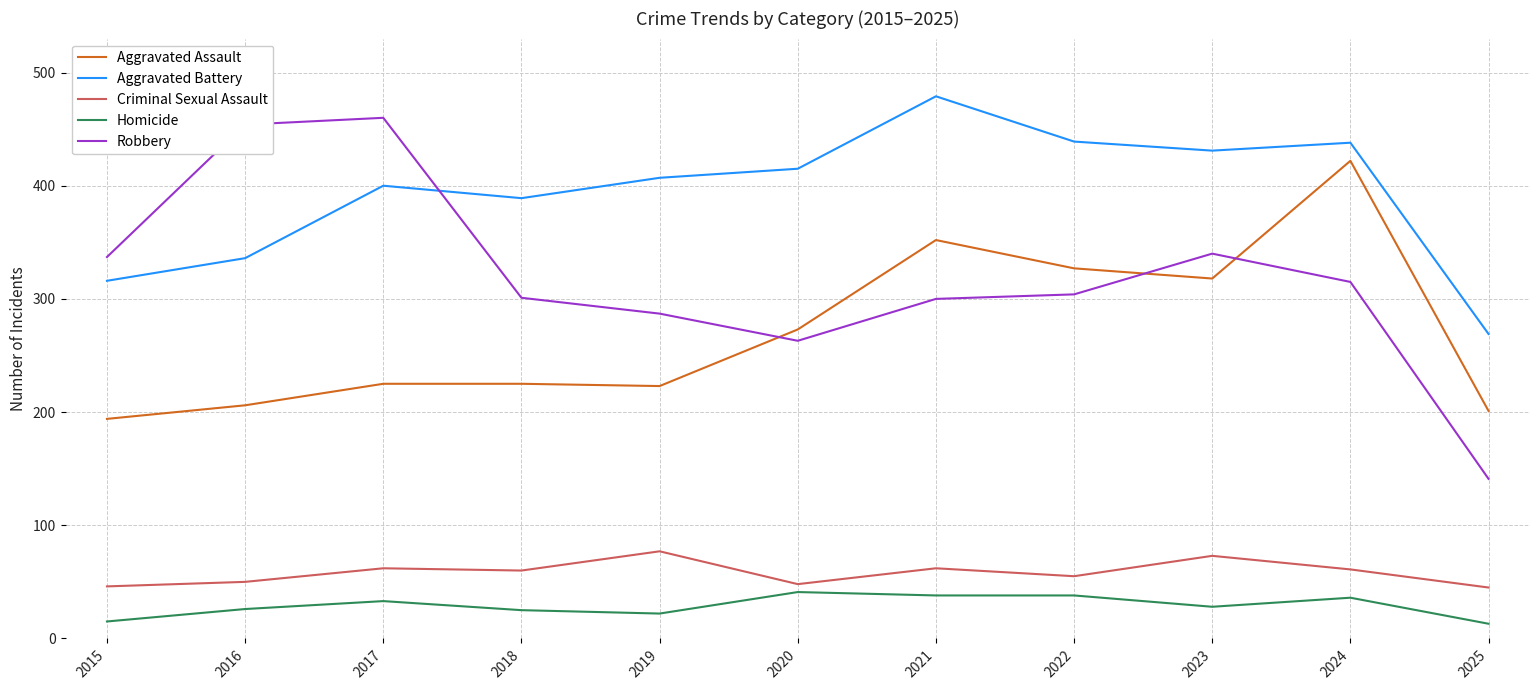

What is the approximate value of Aggravated Assault at 2015?

194